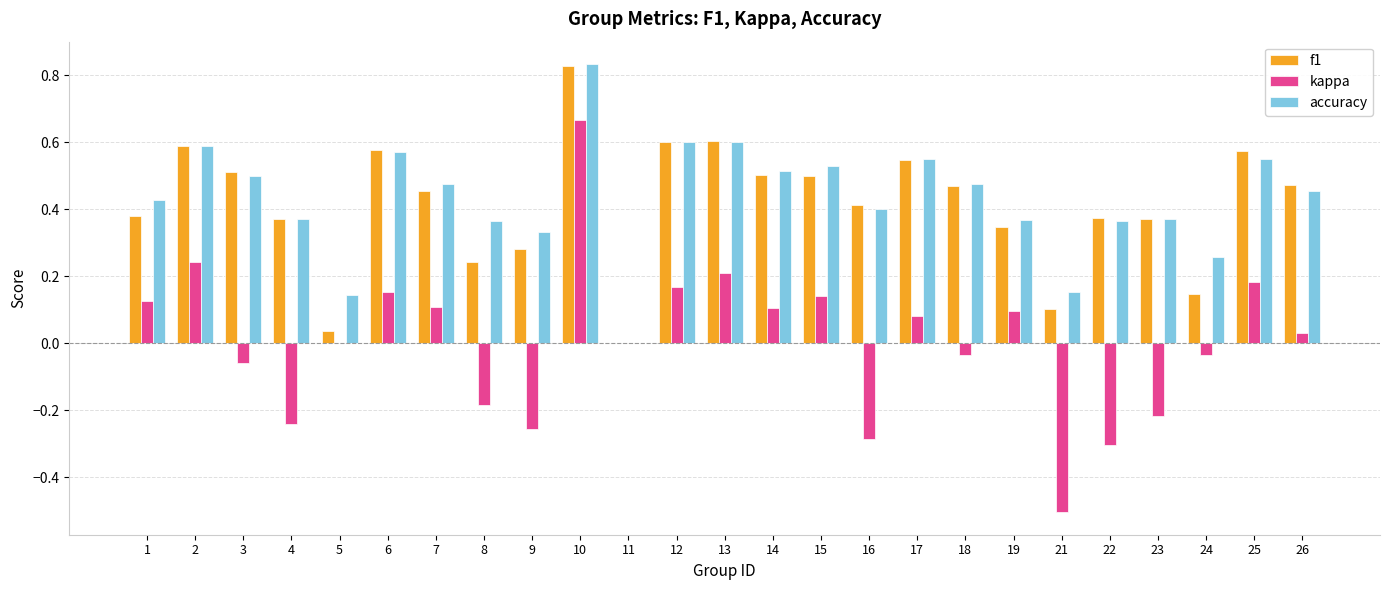

Which category has the highest value in the f1 series?

10